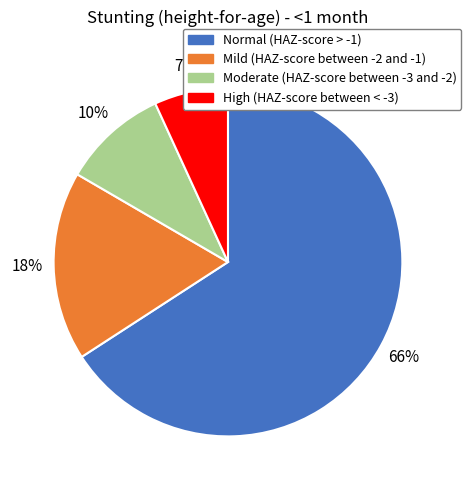

How many slices are in this pie chart?

4